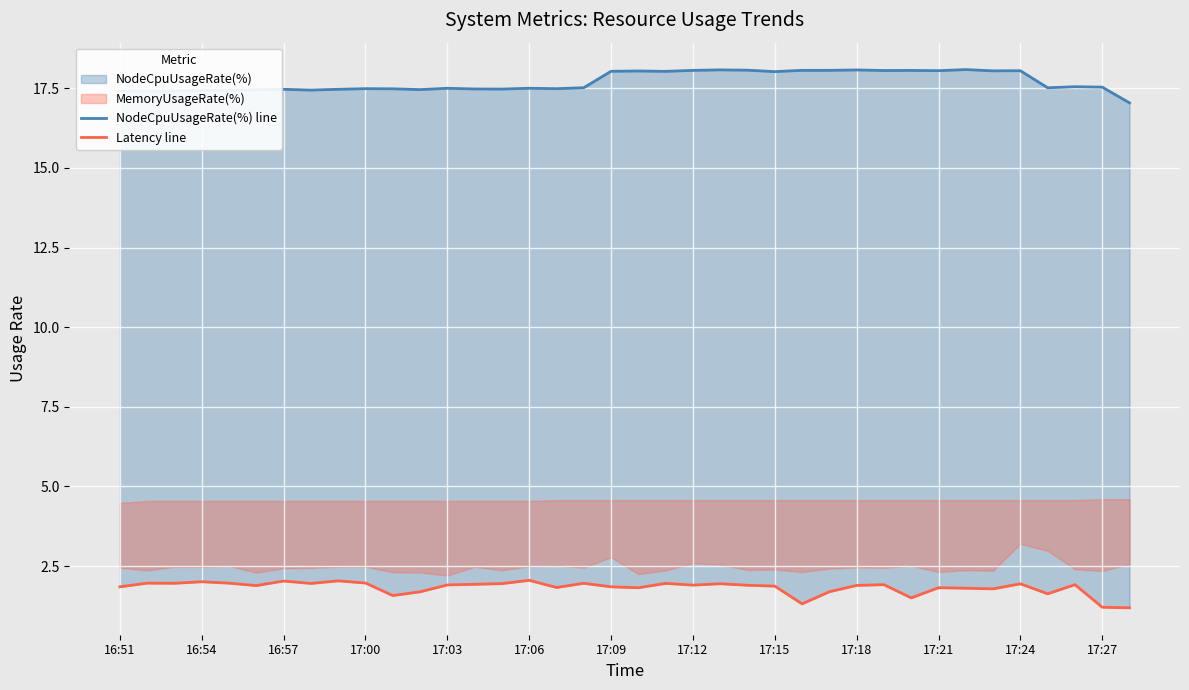

Reading left to right, extract all data points from this chart.

NodeCpuUsageRate(%) line: 17.4	17.4	17.4	17.4	17.4	17.5	17.5	17.4	17.5	17.5	17.5	17.5	17.5	17.5	17.5	17.5	17.5	17.5	18.0	18.0	18.0	18.1	18.1	18.1	18.0	18.1	18.1	18.1	18.1	18.1	18.1	18.1	18.0	18.1	17.5	17.5	17.5	17.0
Latency line: 1.9	2.0	2.0	2.0	2.0	1.9	2.0	2.0	2.0	2.0	1.6	1.7	1.9	1.9	2.0	2.1	1.8	2.0	1.9	1.8	2.0	1.9	1.9	1.9	1.9	1.3	1.7	1.9	1.9	1.5	1.8	1.8	1.8	1.9	1.6	1.9	1.2	1.2